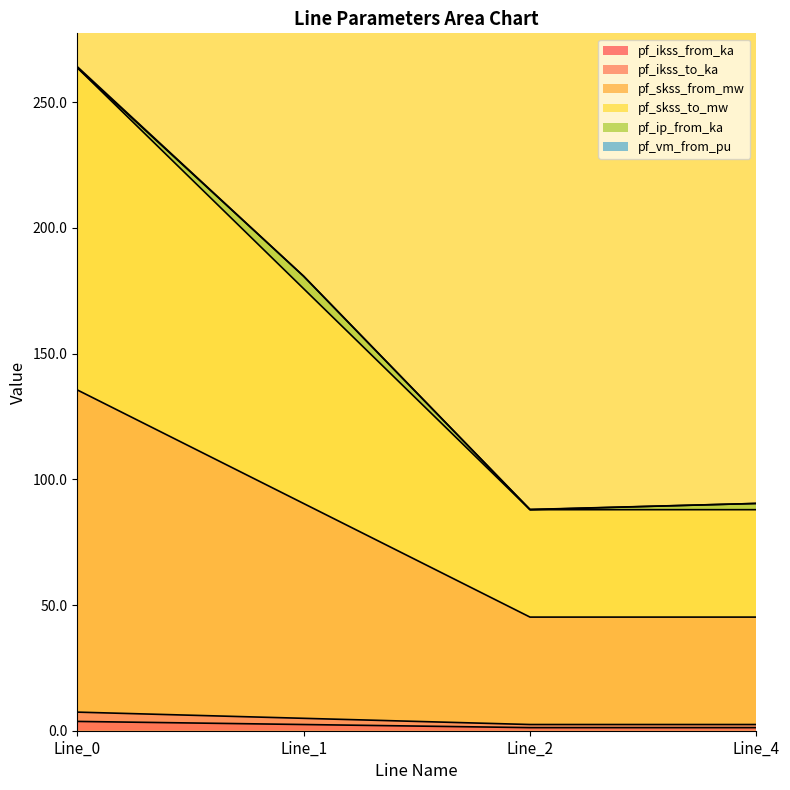

The pf_skss_to_mw series shows 192.8 at Line_0. True or false?

False